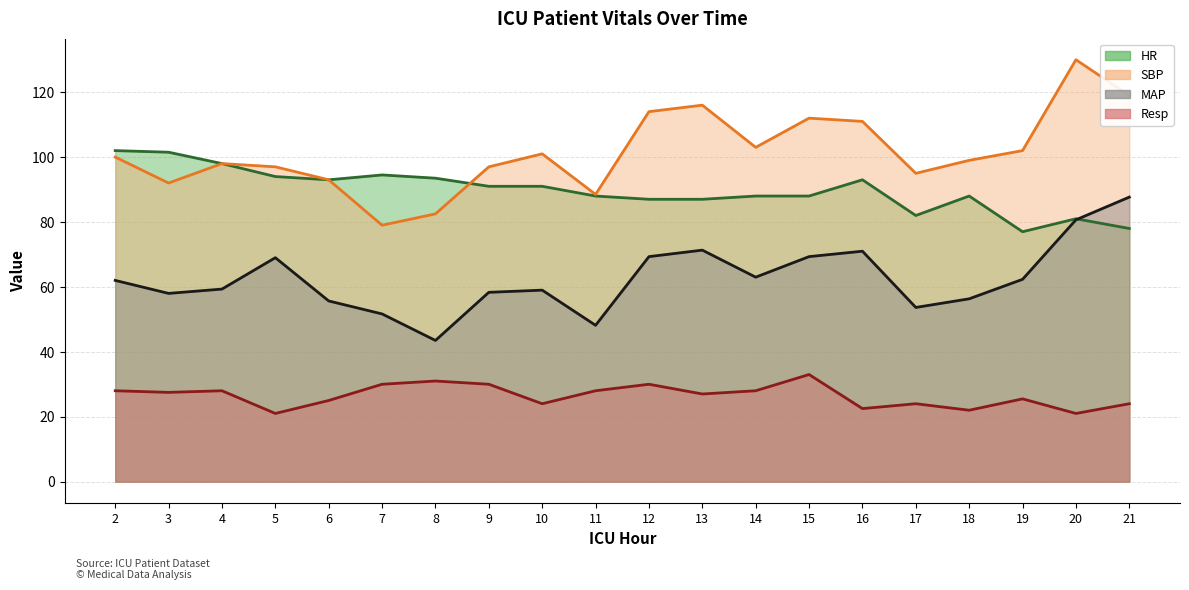

Where does the HR (line) series first go above 91?

2